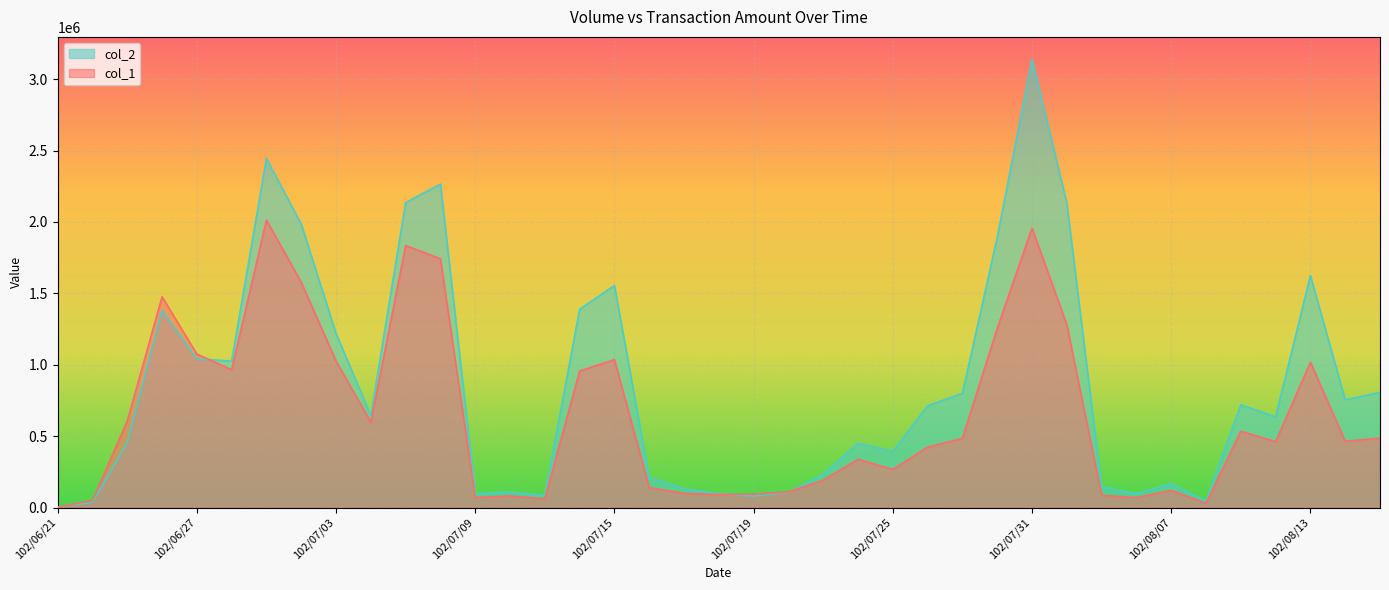

What is the label of the 30th point from the left?

102/08/01